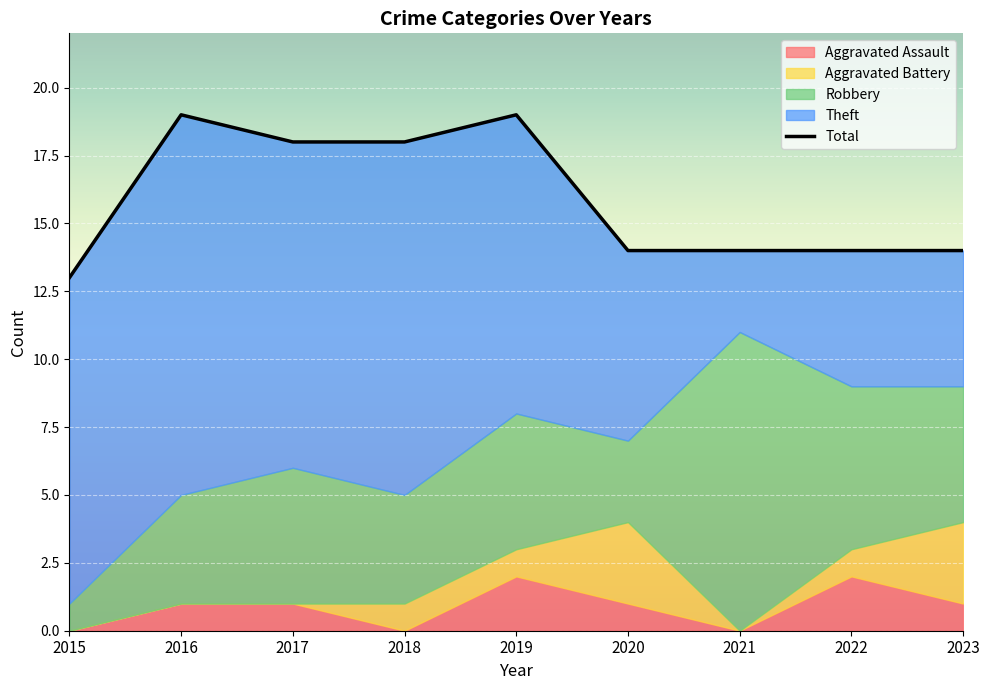

Which series has the widest spread of values?

Theft